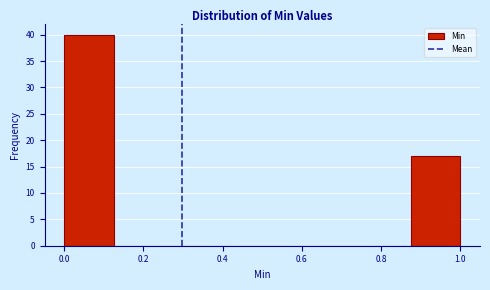

What is the height of the bar covering 0.875 to 1.000 on the x-axis? Neither the bar edges nor the heights are printed on the chart, so give them approximately, as read against the axes.

17